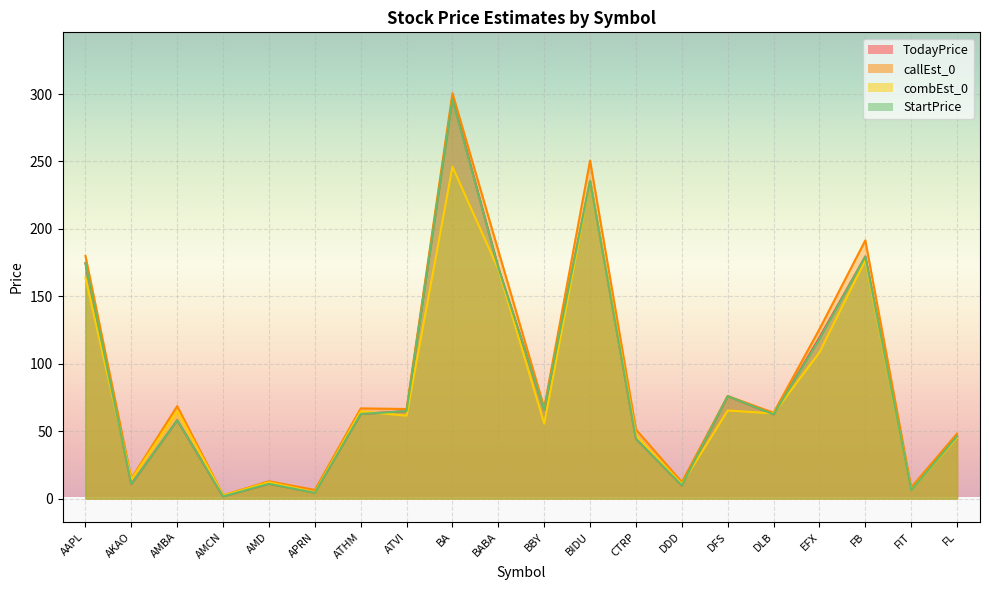

In TodayPrice, how many points are lower than both neighbors (excluding endpoints)?

7